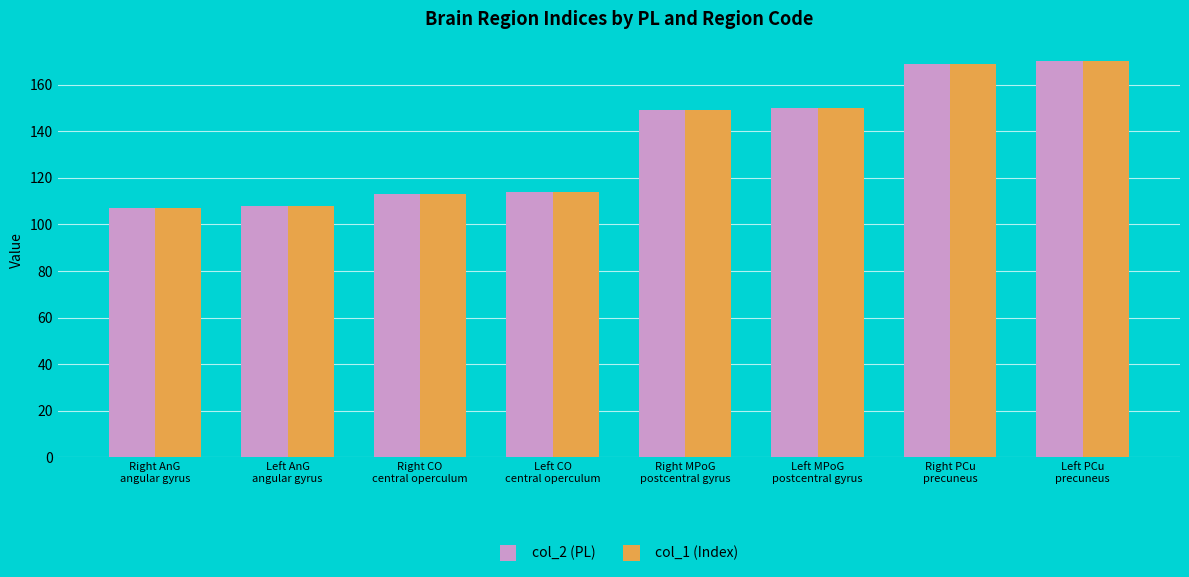

Is it true that col_1 (Index) equals 149 at Right MPoG
postcentral gyrus?

True